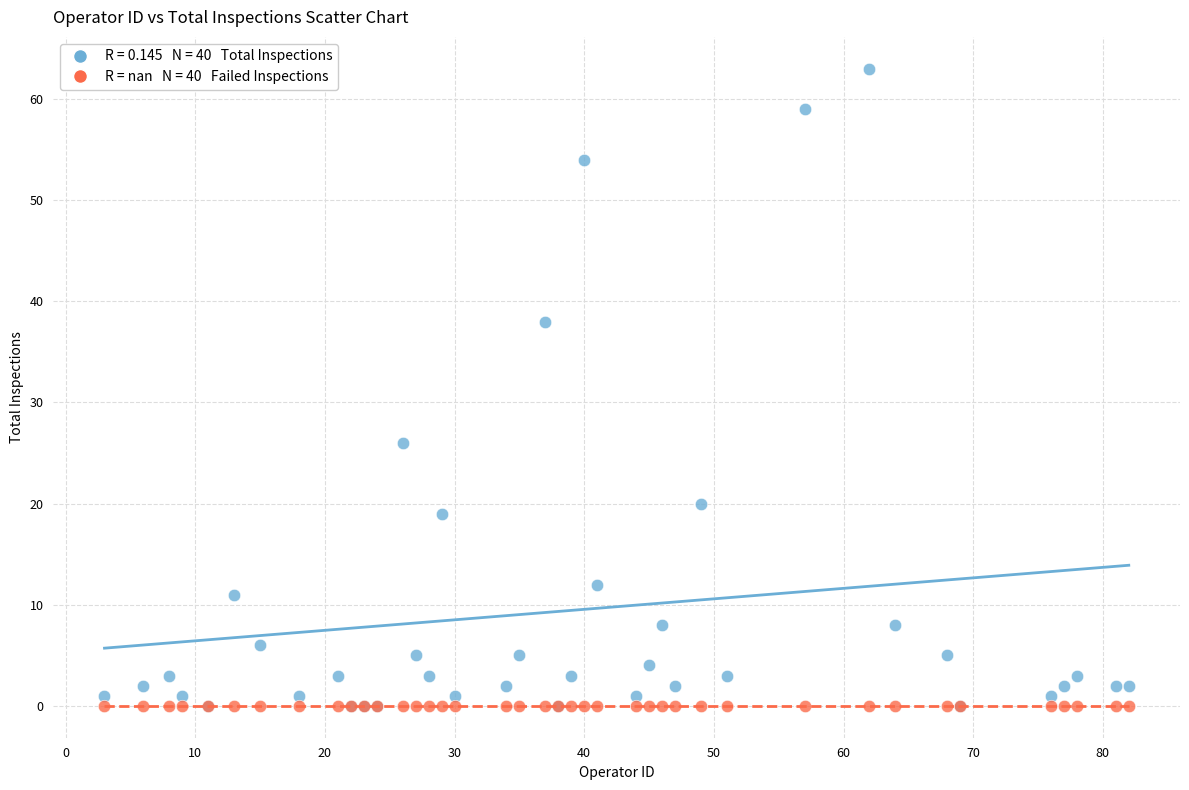

Across all series, what Y value is closest to 31?

26